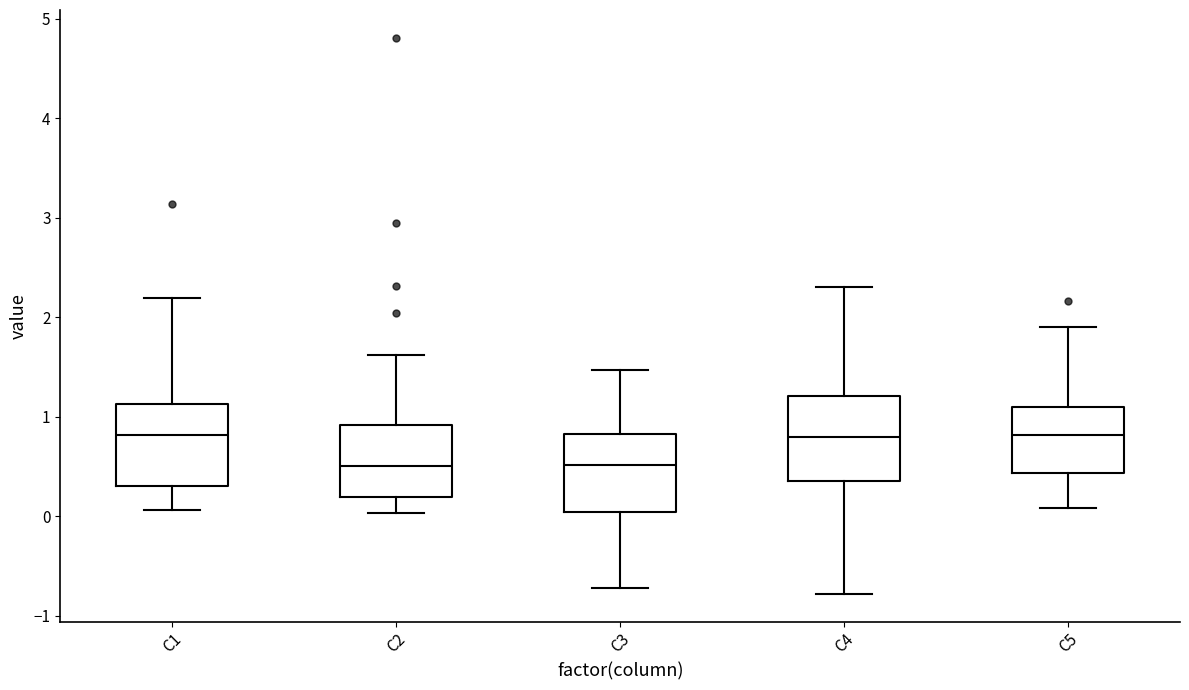

Where does the lower whisker of the box for C3 end on the y-axis? The values are not printed on the chart, so give them approximately, as read against the axis.

-0.7